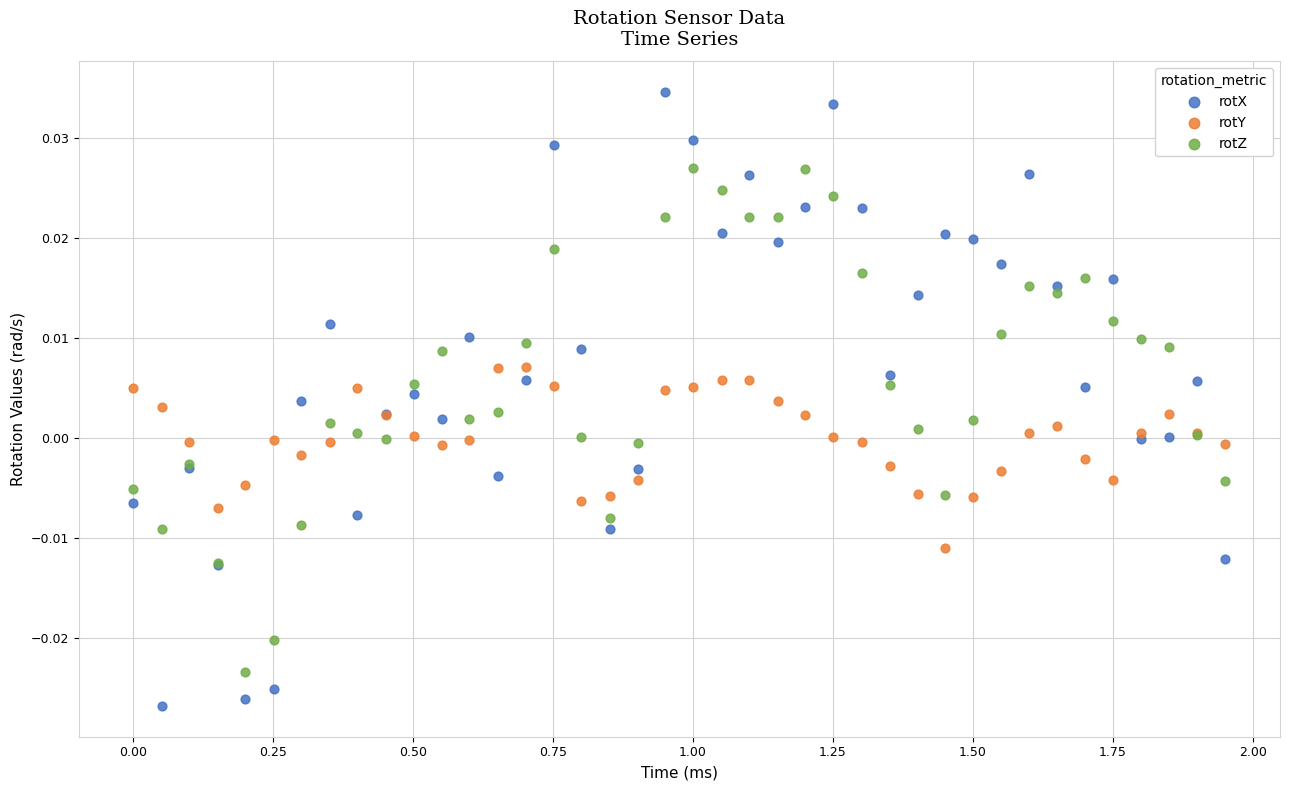

Which series reaches the maximum Y coordinate?

rotX